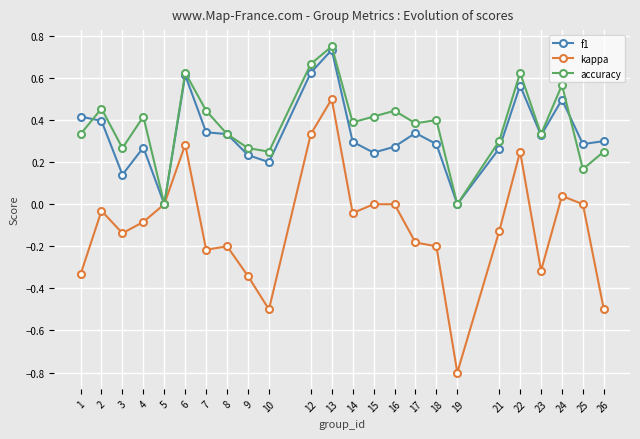

Which label corresponds to the smallest value in the chart?

19